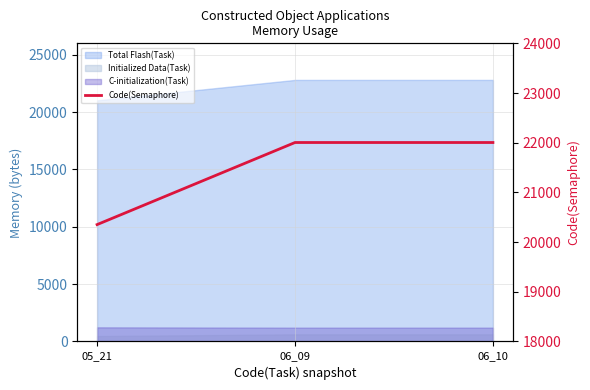

Which has a higher value, 06_10 or 05_21?

06_10